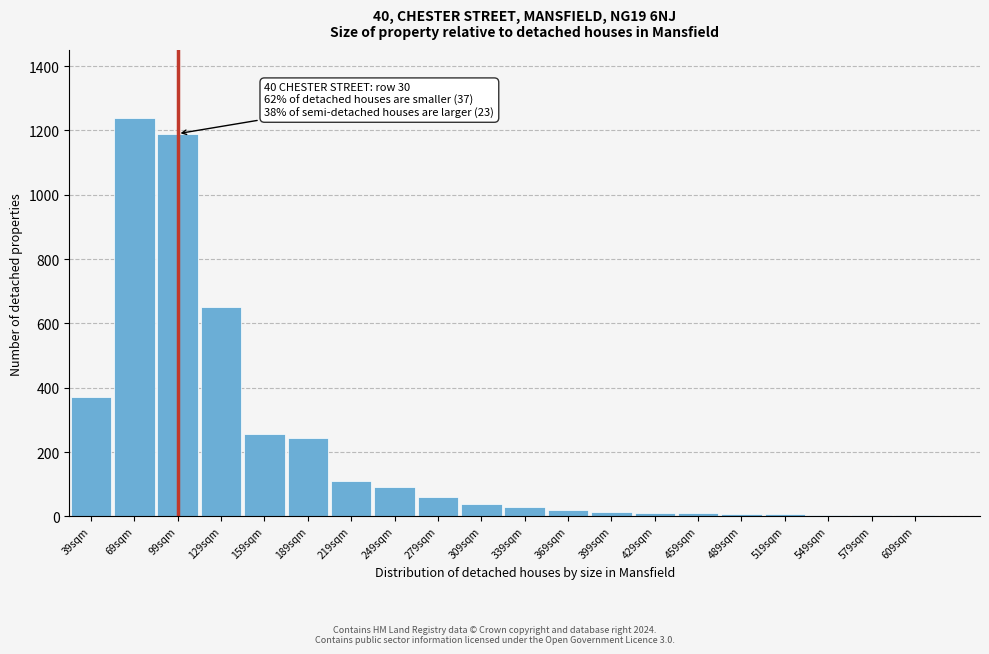

Where is the data nearest to the value 621?

129sqm